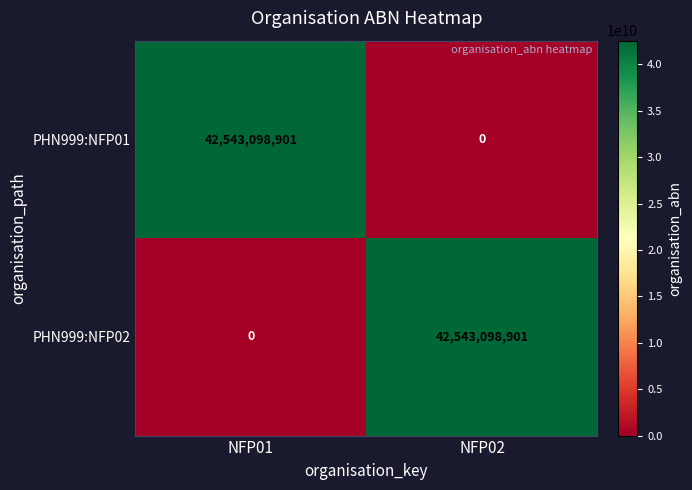

Which category has the lowest value in the PHN999:NFP01 series?

NFP02